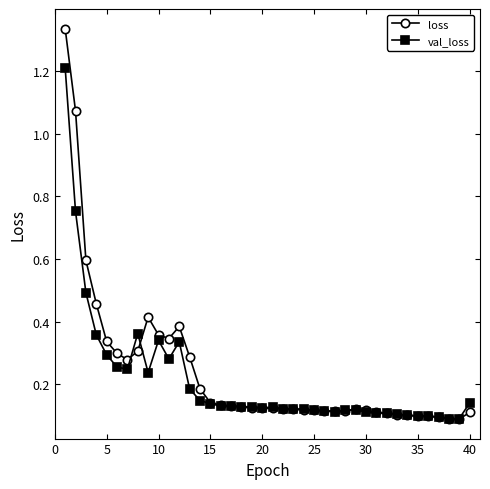

Which series has the widest spread of values?

loss